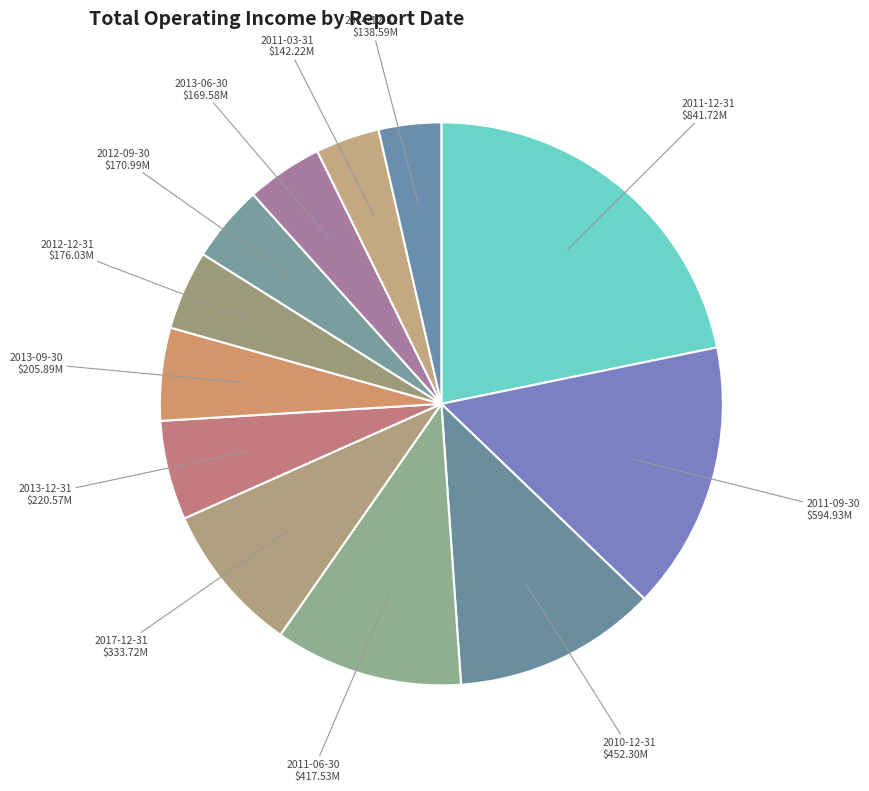

Which slice is the largest?

2011-12-31